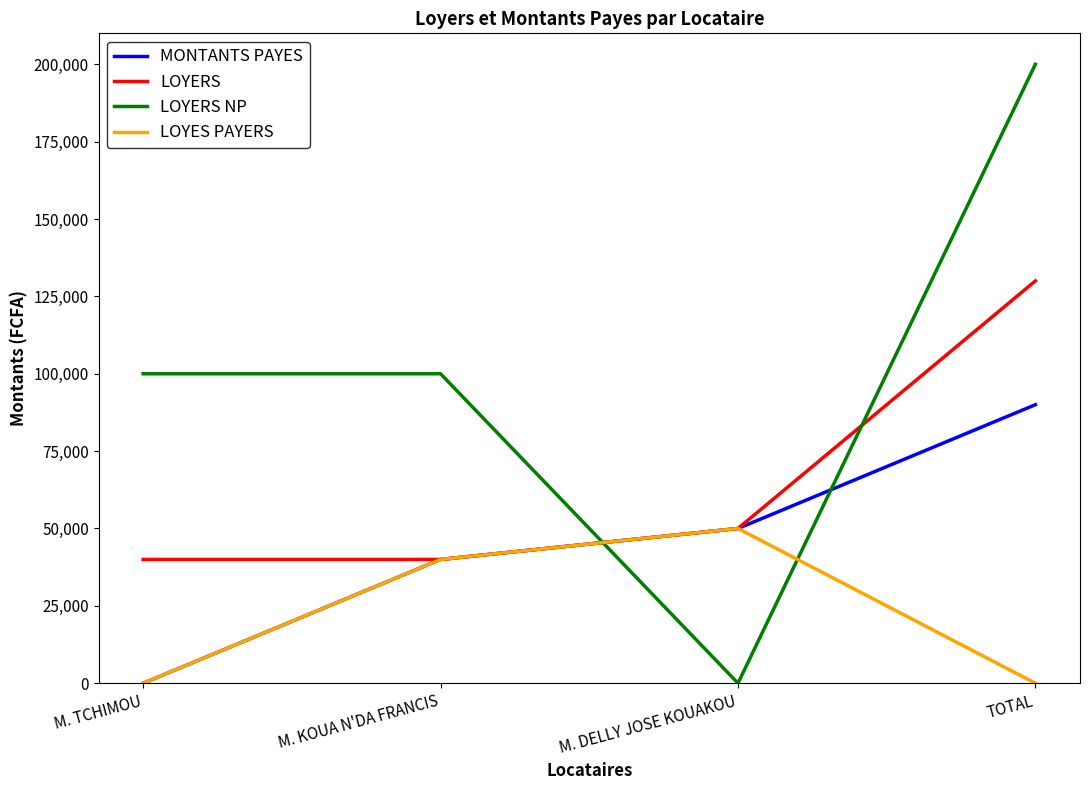

How many intersections are there between LOYERS NP and LOYERS?

2